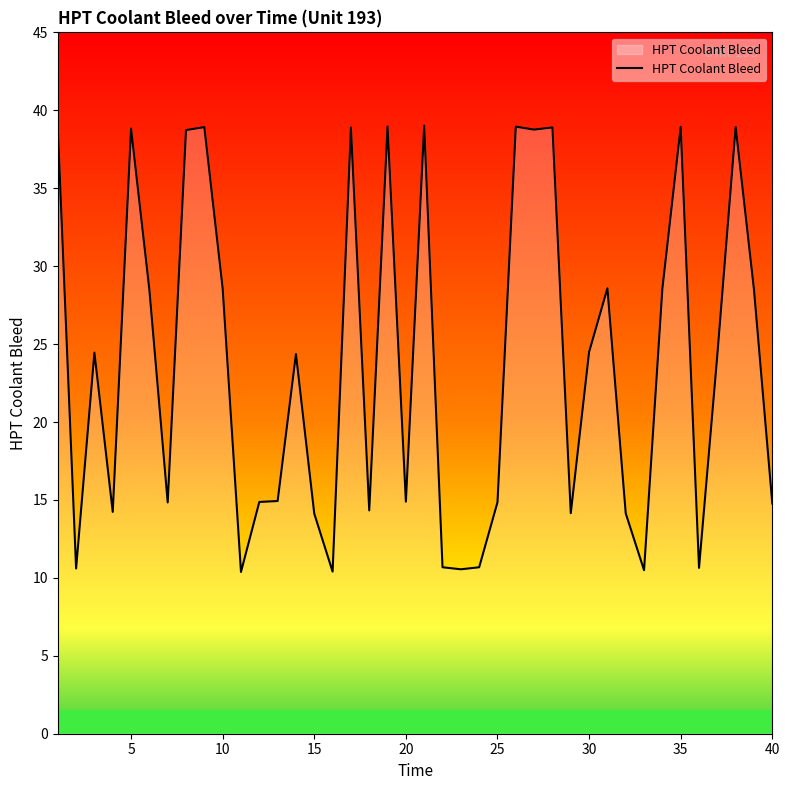

What is the smallest value displayed?

10.4